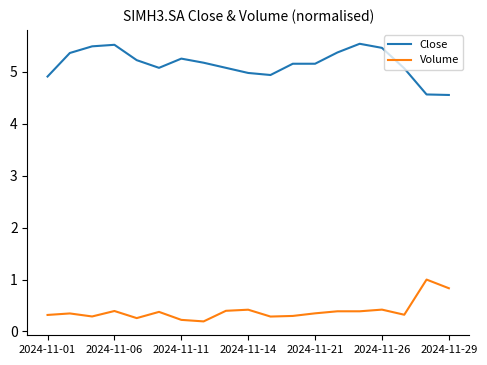

How many lines are shown in the chart?

2